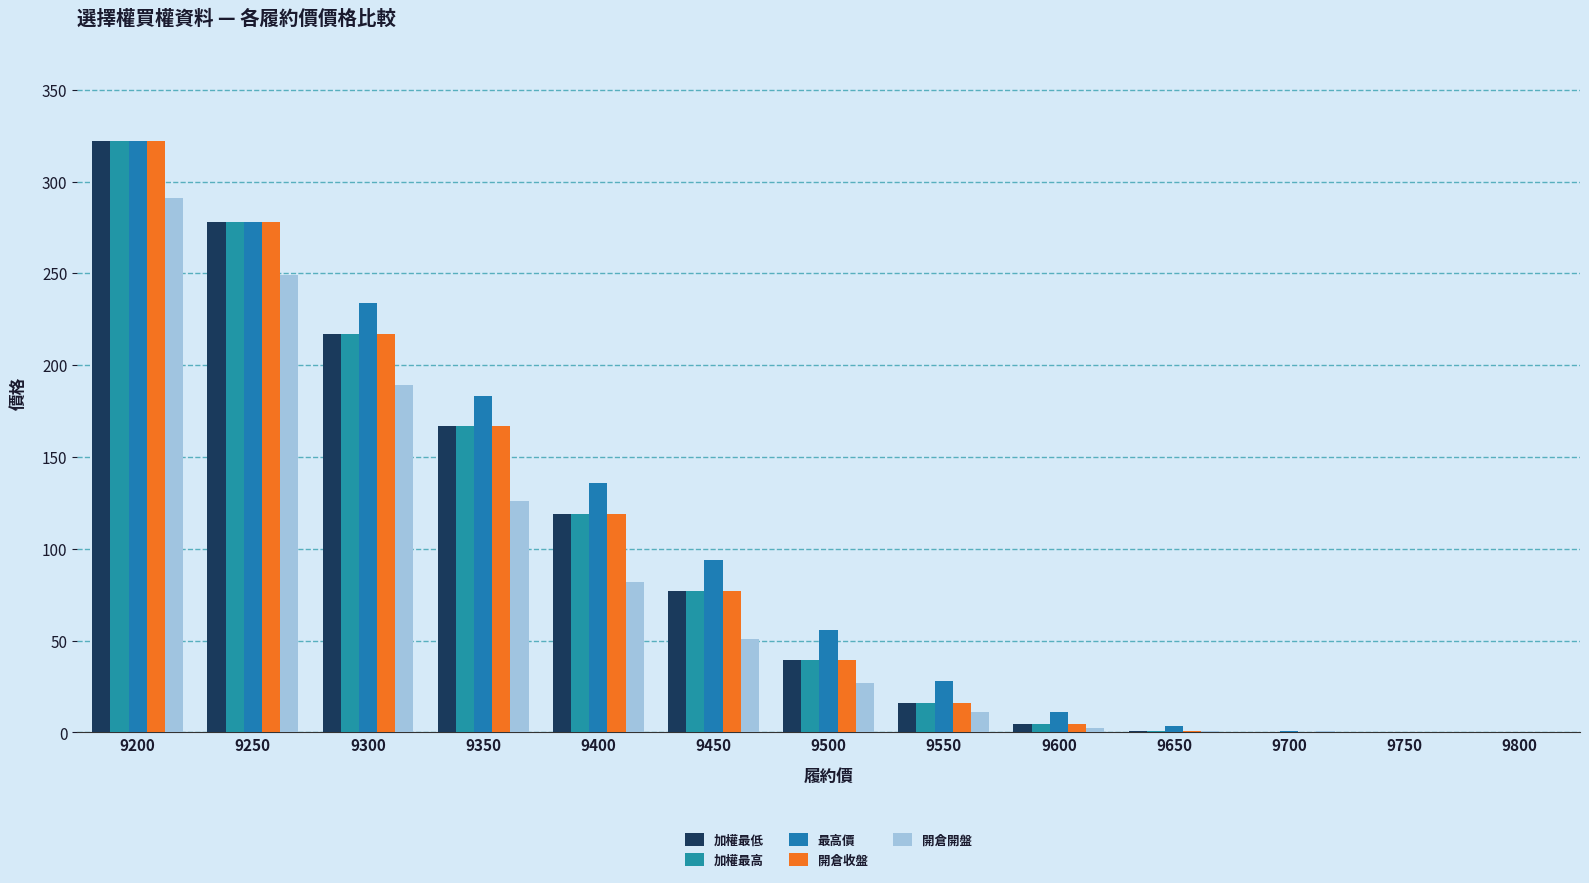

How many distinct data groups are displayed?

5